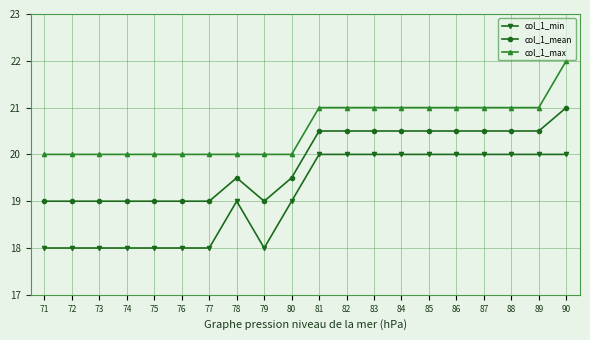

True or false: col_1_min has a value of 20.0 at 84.

True